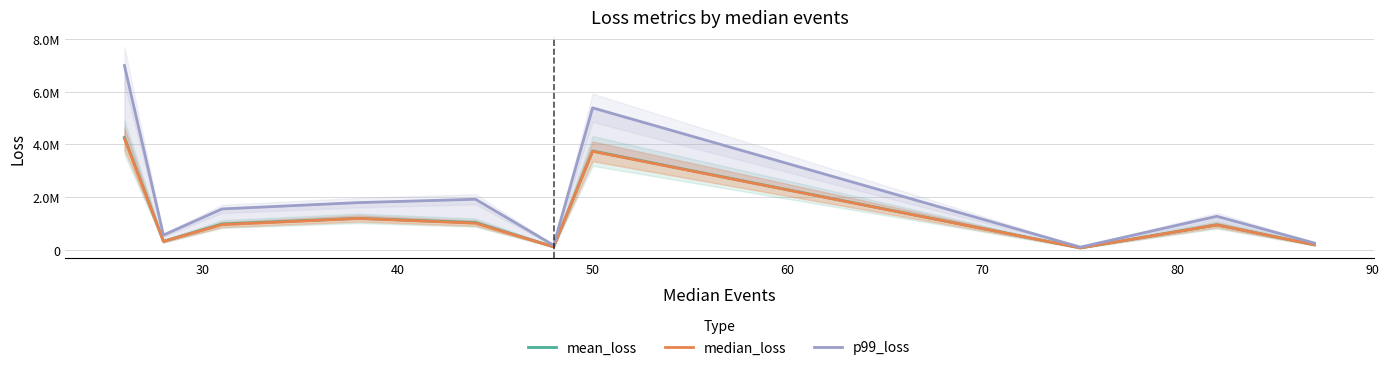

How many data points in mean_loss are less than 987757?

5